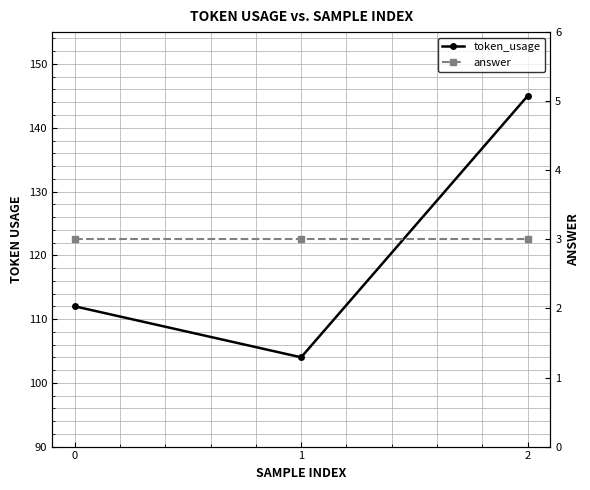

How many data points does each series have?

3